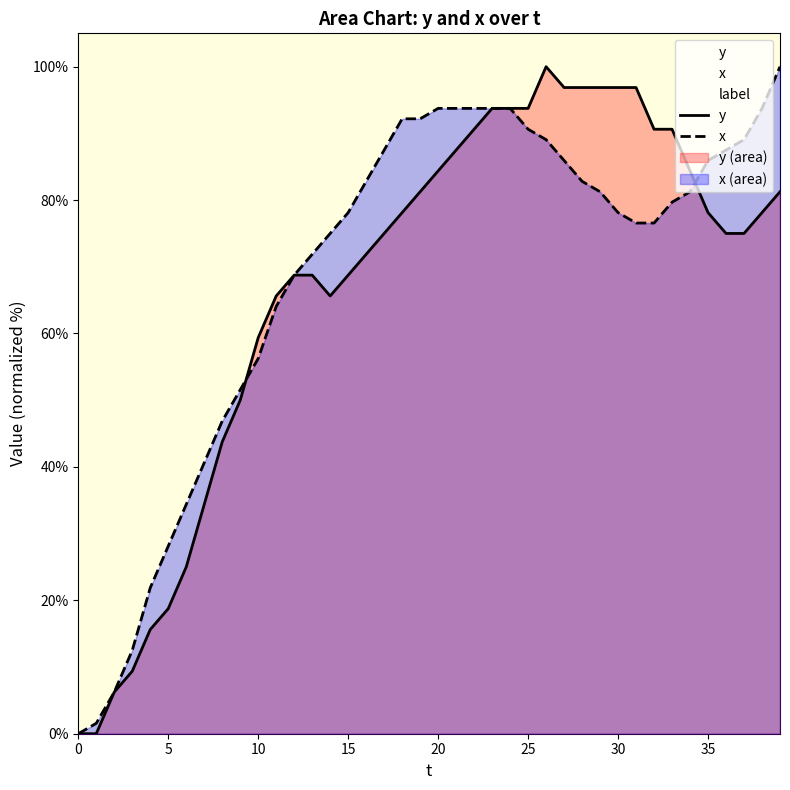

True or false: y has more than 0 interior local peaks.

True